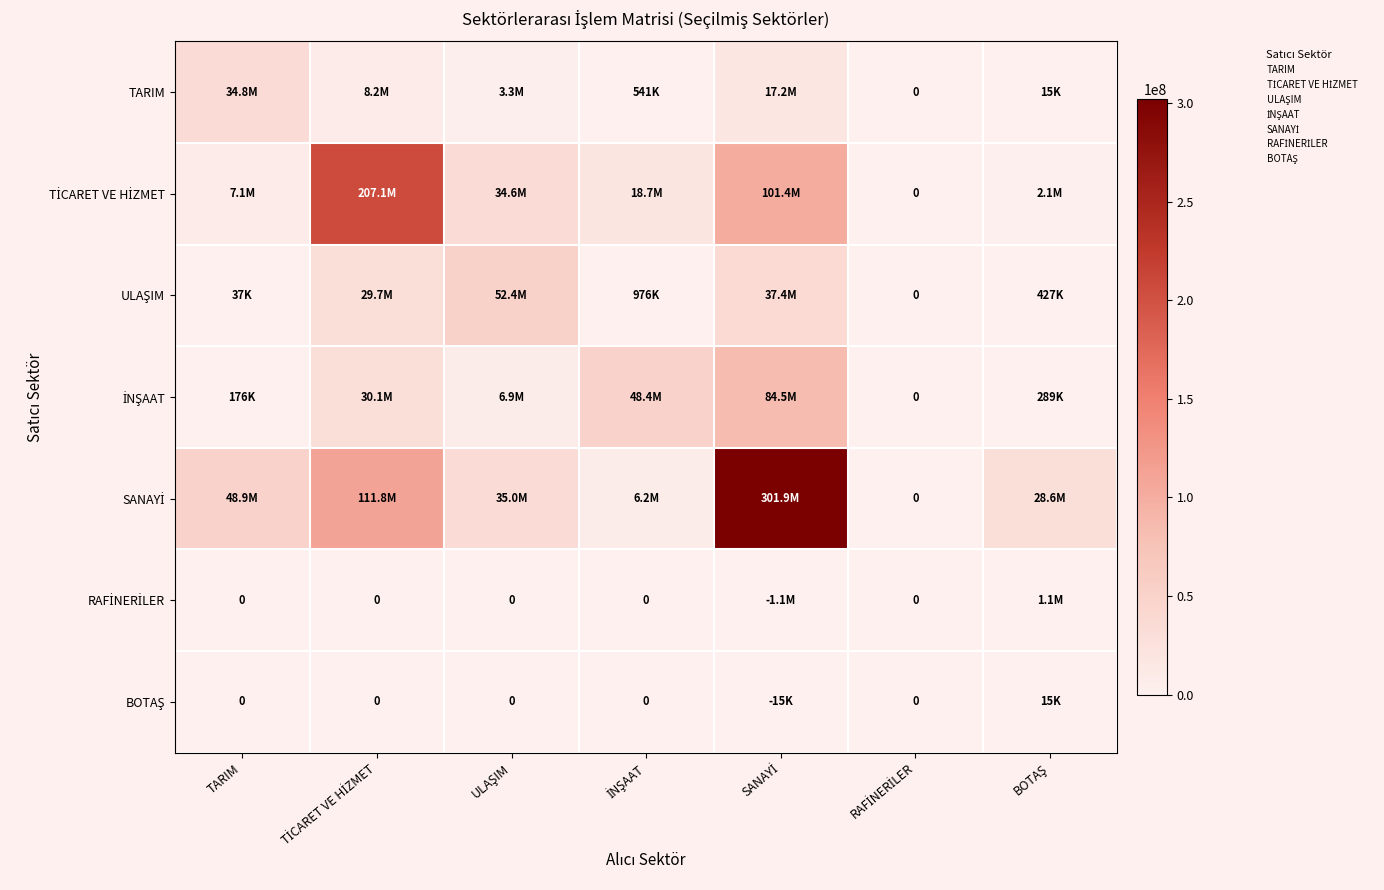

What is the difference between the maximum and minimum values in the TARIM series?

34803433.2